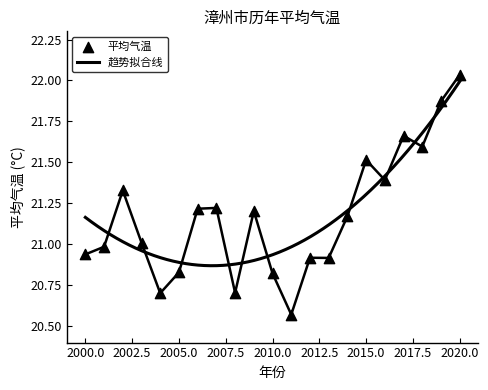

Between 2007 and 2002, which is larger?

2002